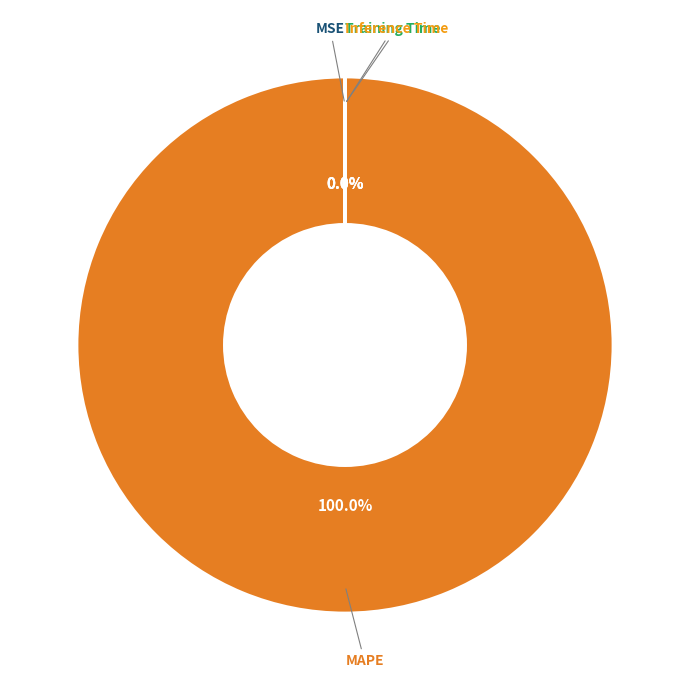

Is there any slice that represents more than half of the pie?

Yes